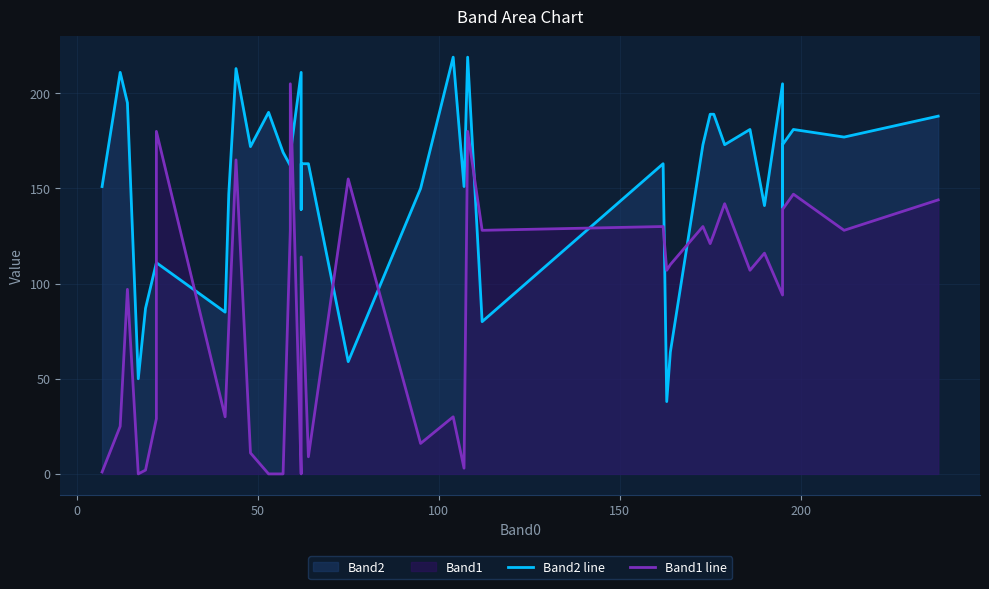

What is the maximum value for Band1 line?

205